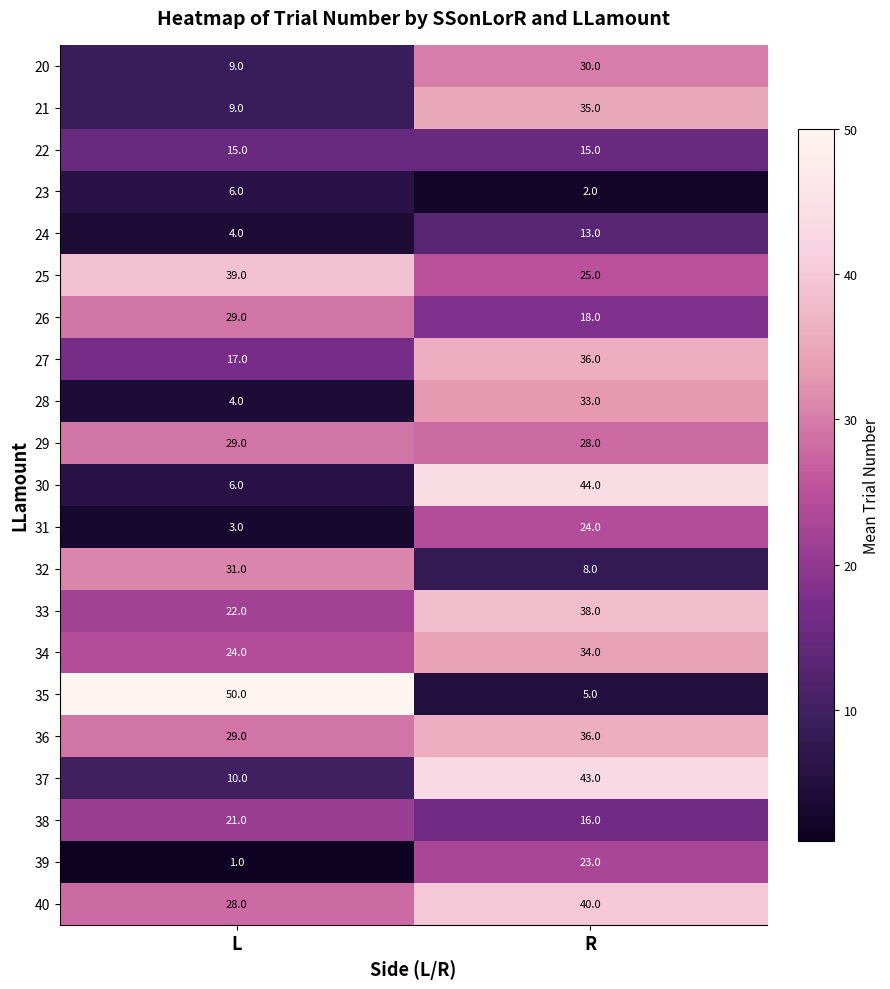

What is the smallest value displayed?

1